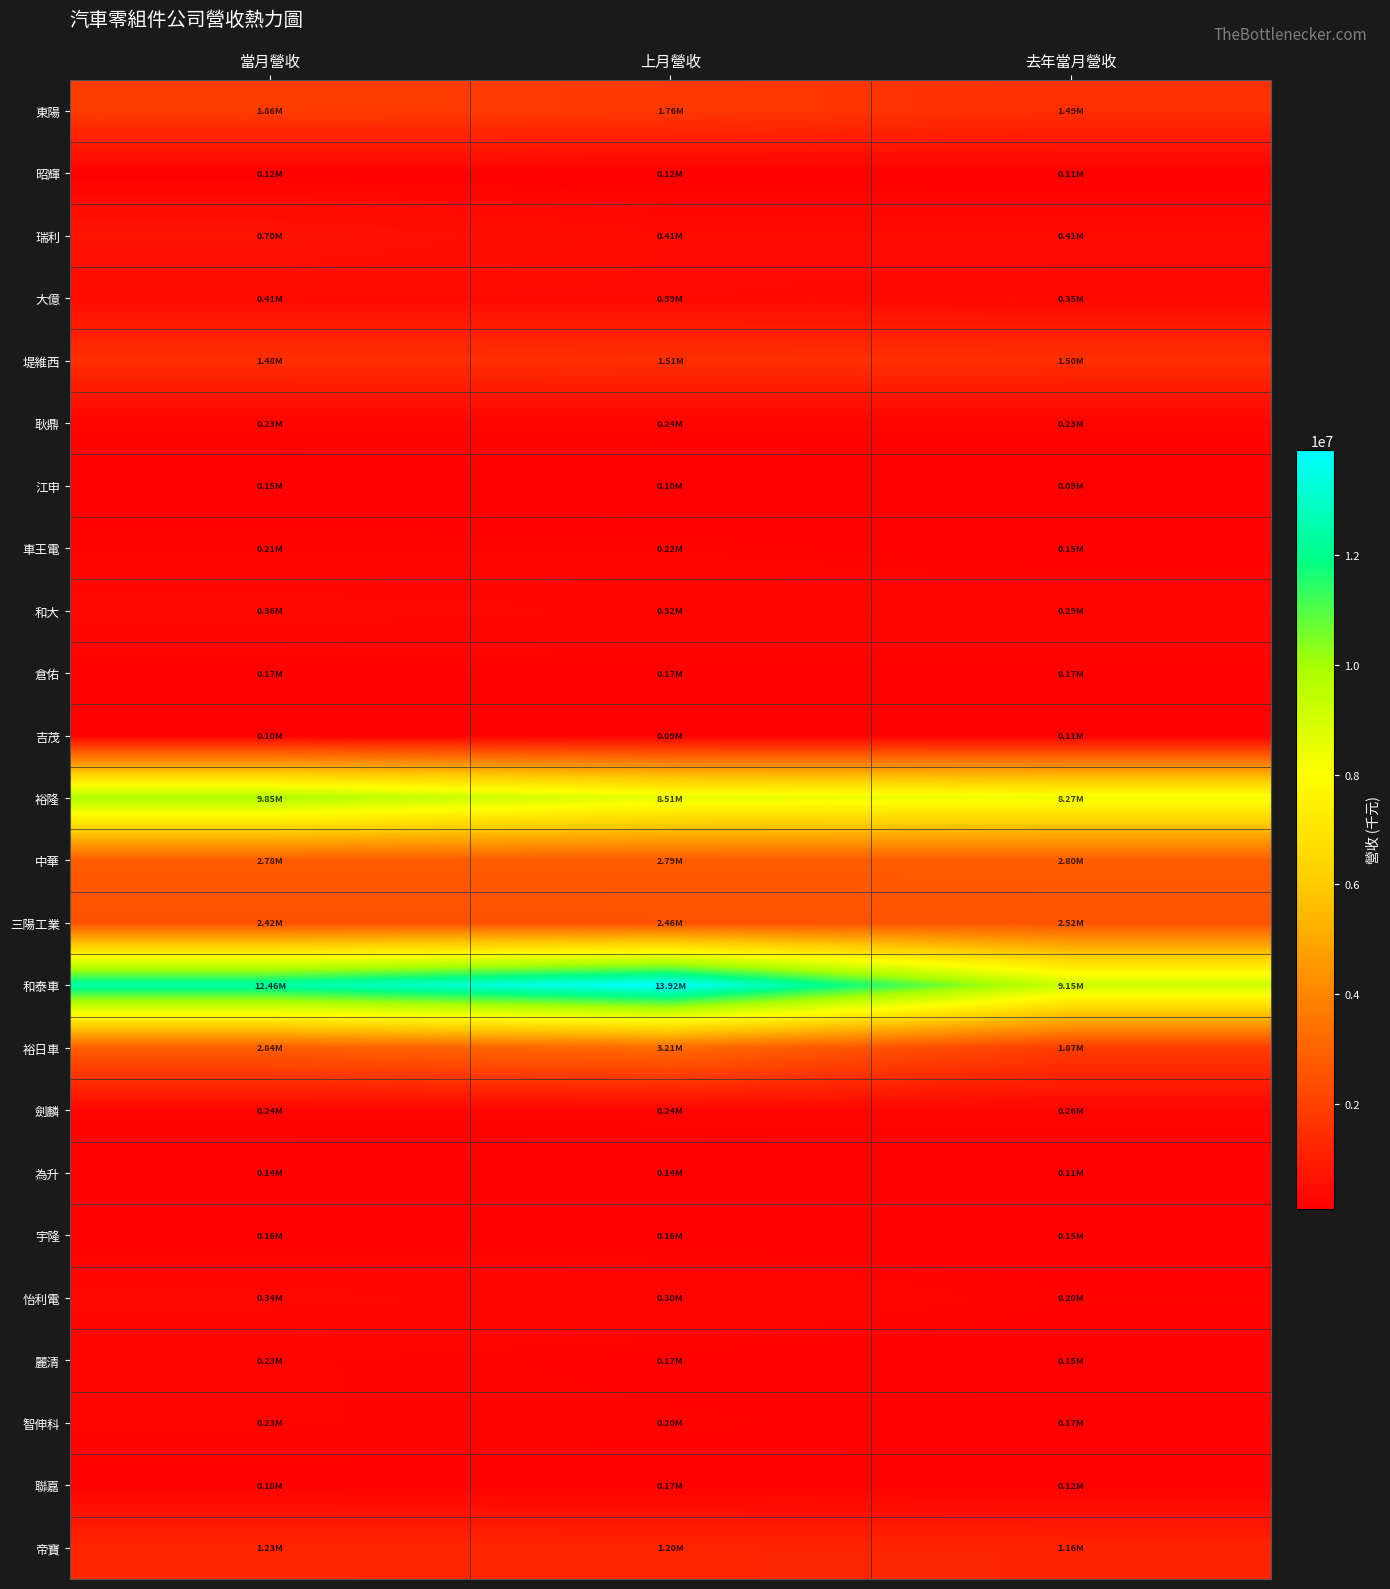

What is the spread (max minus min) of values at 去年當月營收?

9063993